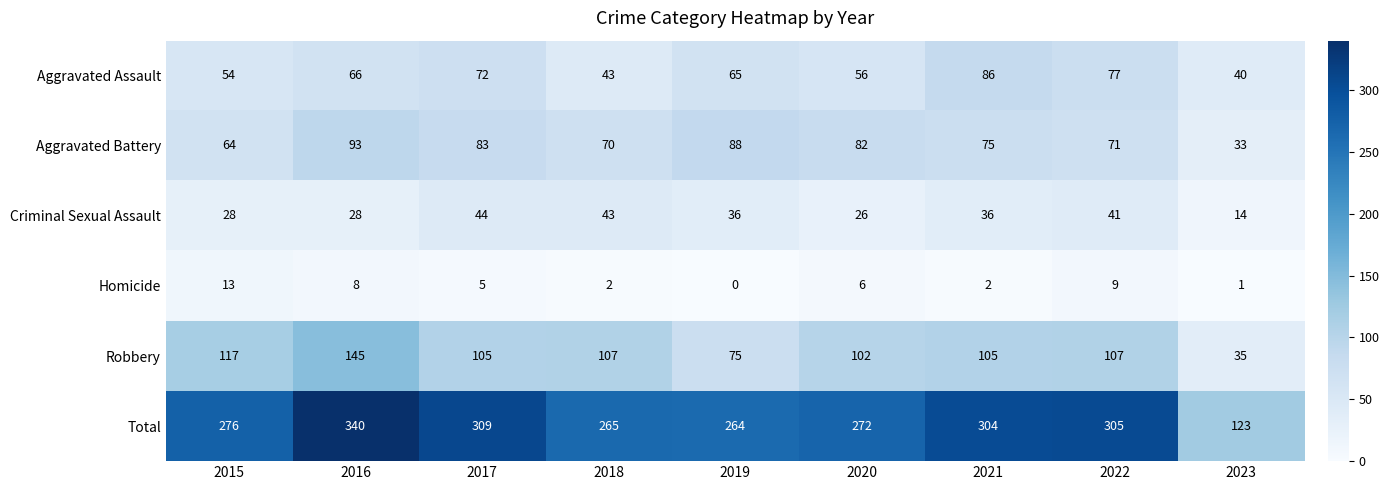

Where is Aggravated Assault nearest to the value 63?

2019